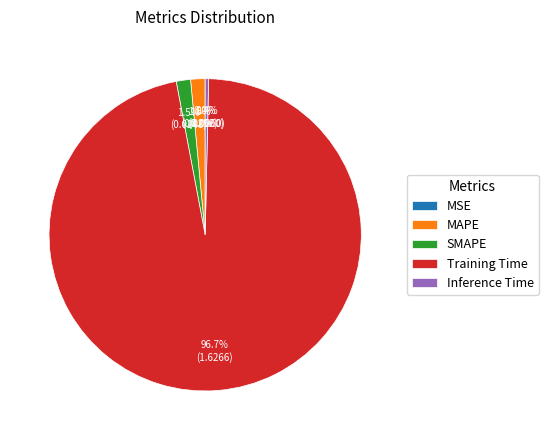

Which category has the biggest portion of the pie?

Training Time